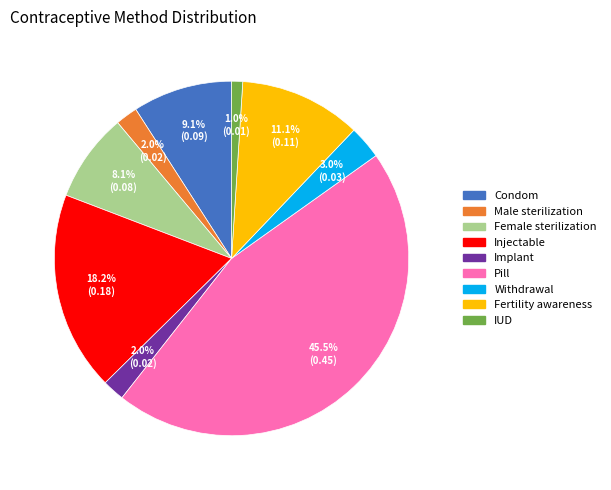

What is the smallest slice in the pie chart?

IUD